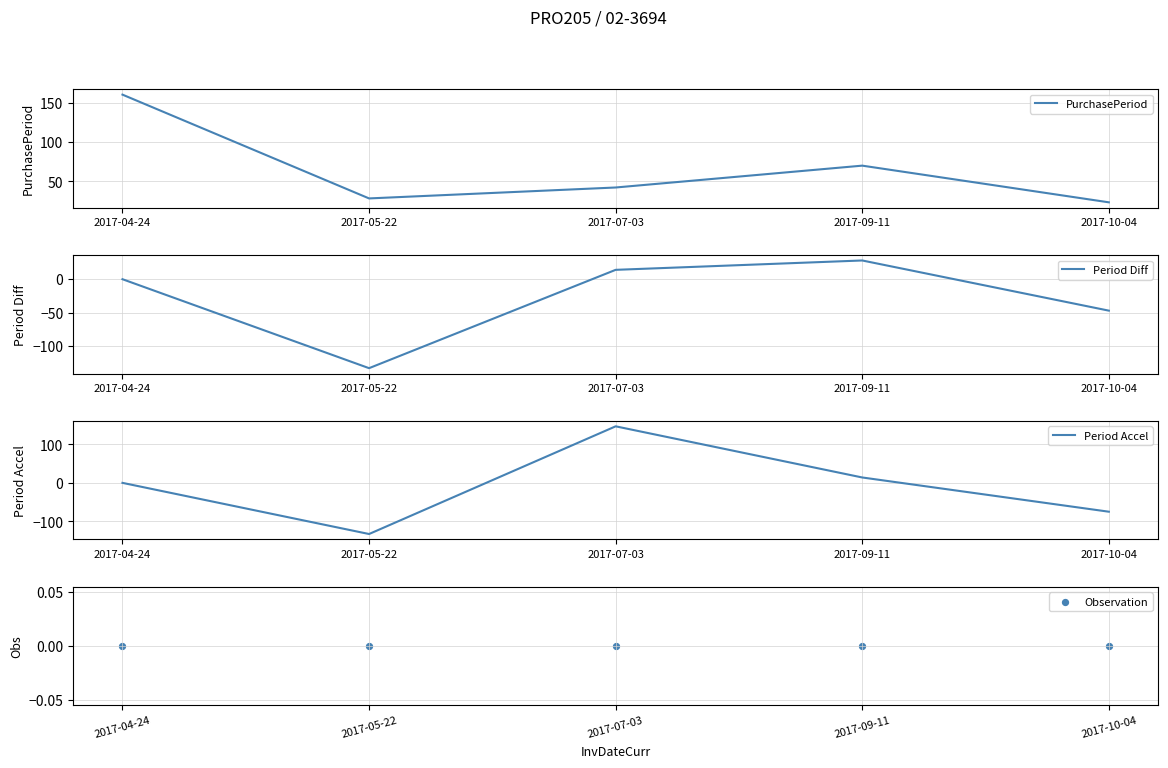

At which category is the sum across all series the highest?

2017-07-03